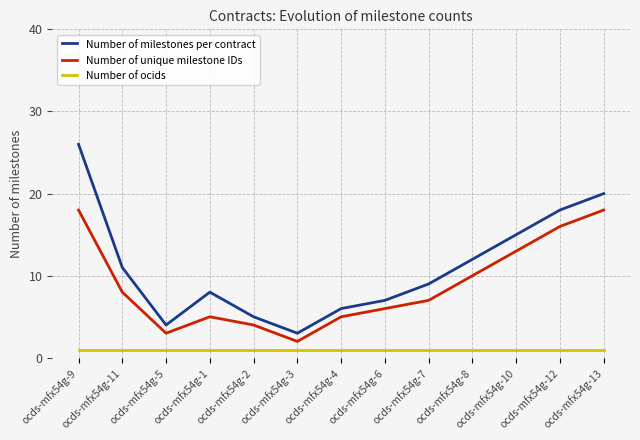

List the labels in order of Number of milestones per contract value, smallest first.

ocds-mfx54g-3, ocds-mfx54g-5, ocds-mfx54g-2, ocds-mfx54g-4, ocds-mfx54g-6, ocds-mfx54g-1, ocds-mfx54g-7, ocds-mfx54g-11, ocds-mfx54g-8, ocds-mfx54g-10, ocds-mfx54g-12, ocds-mfx54g-13, ocds-mfx54g-9